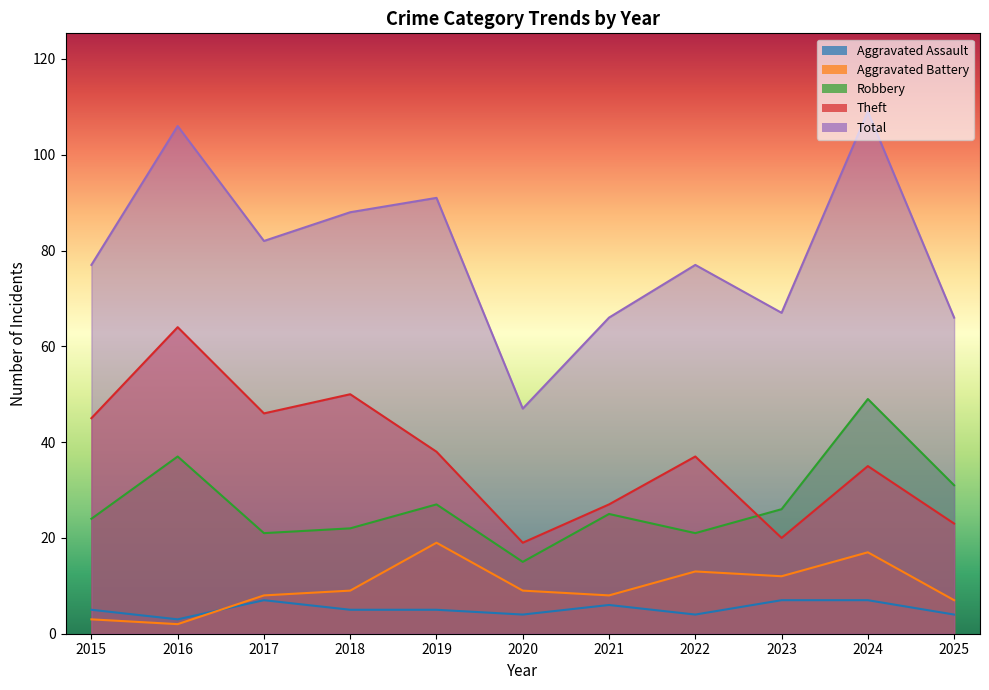

What is the value of the Aggravated Assault point at the 1st from the left?

5